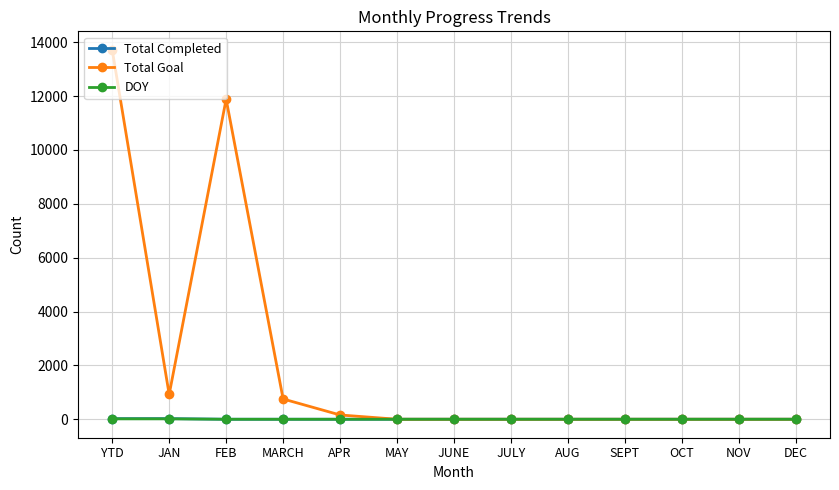

Which category has the highest value across all series?

YTD